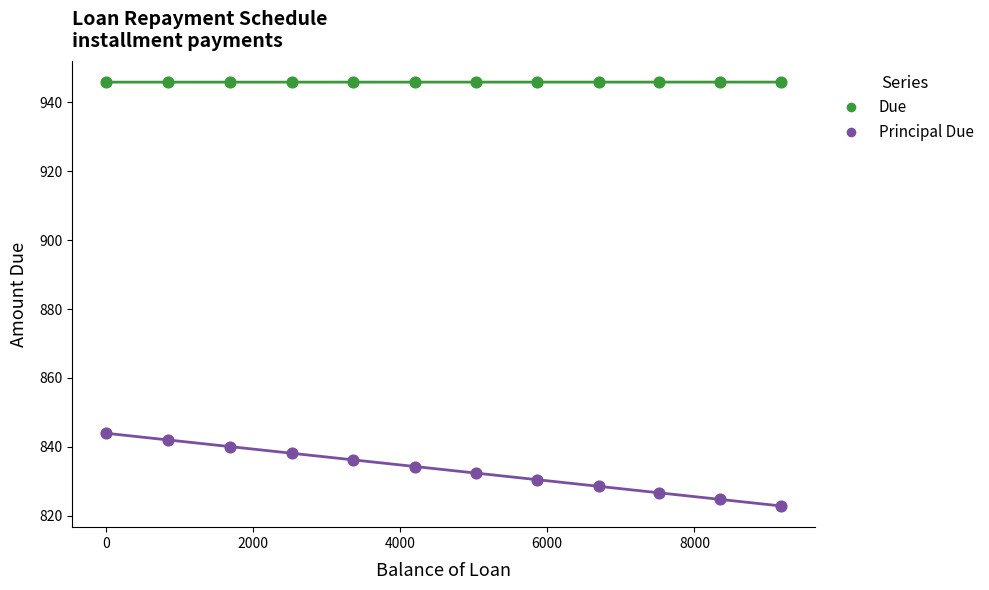

Which series reaches the maximum Y coordinate?

Due